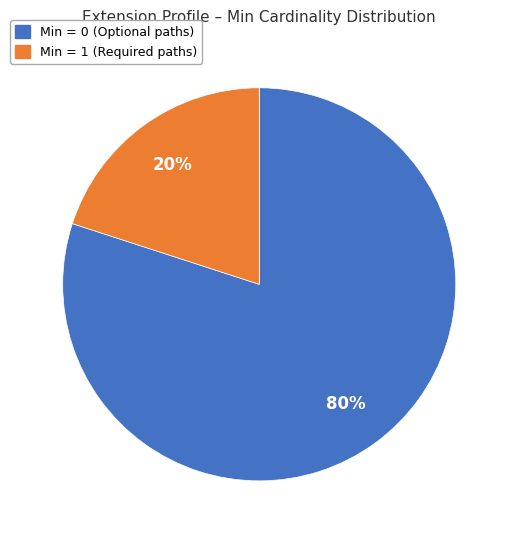

To the nearest percent, what is the difference between the largest and smallest slice percentages?

60%